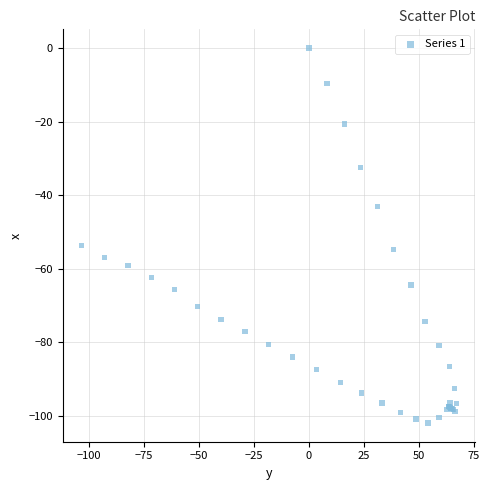

What Y value in the scatter plot is closest to -50?

-53.6